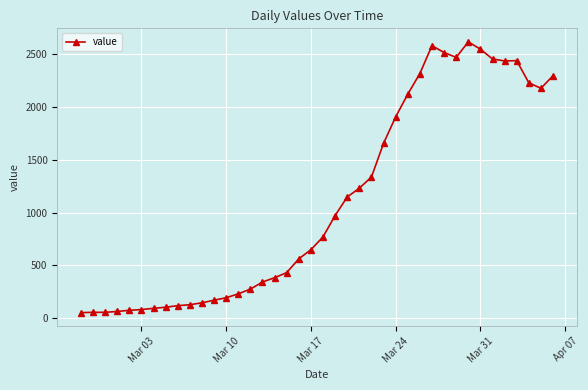

What is the difference between the maximum and minimum values?

2566